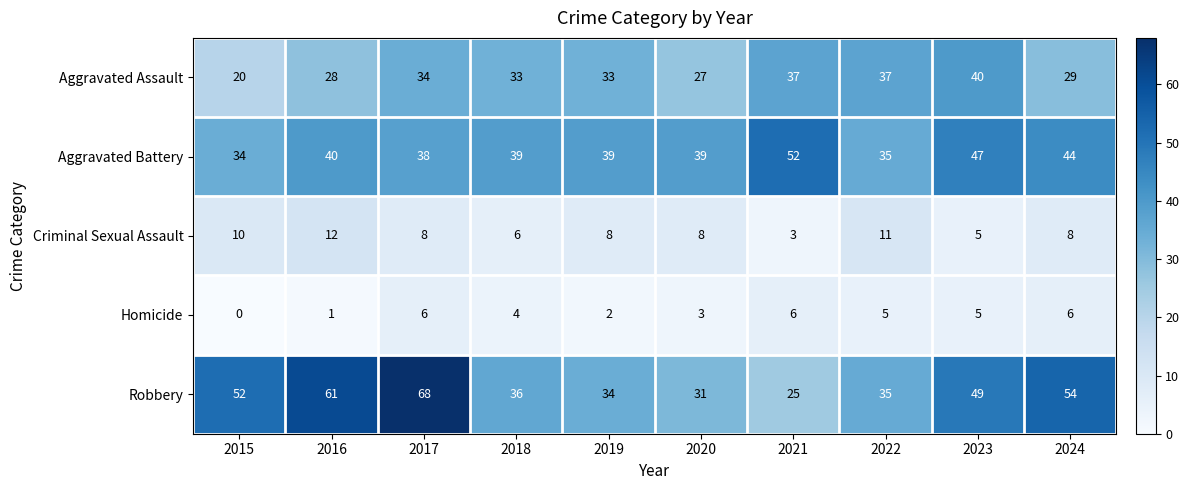

Which label corresponds to the largest value in the chart?

2017